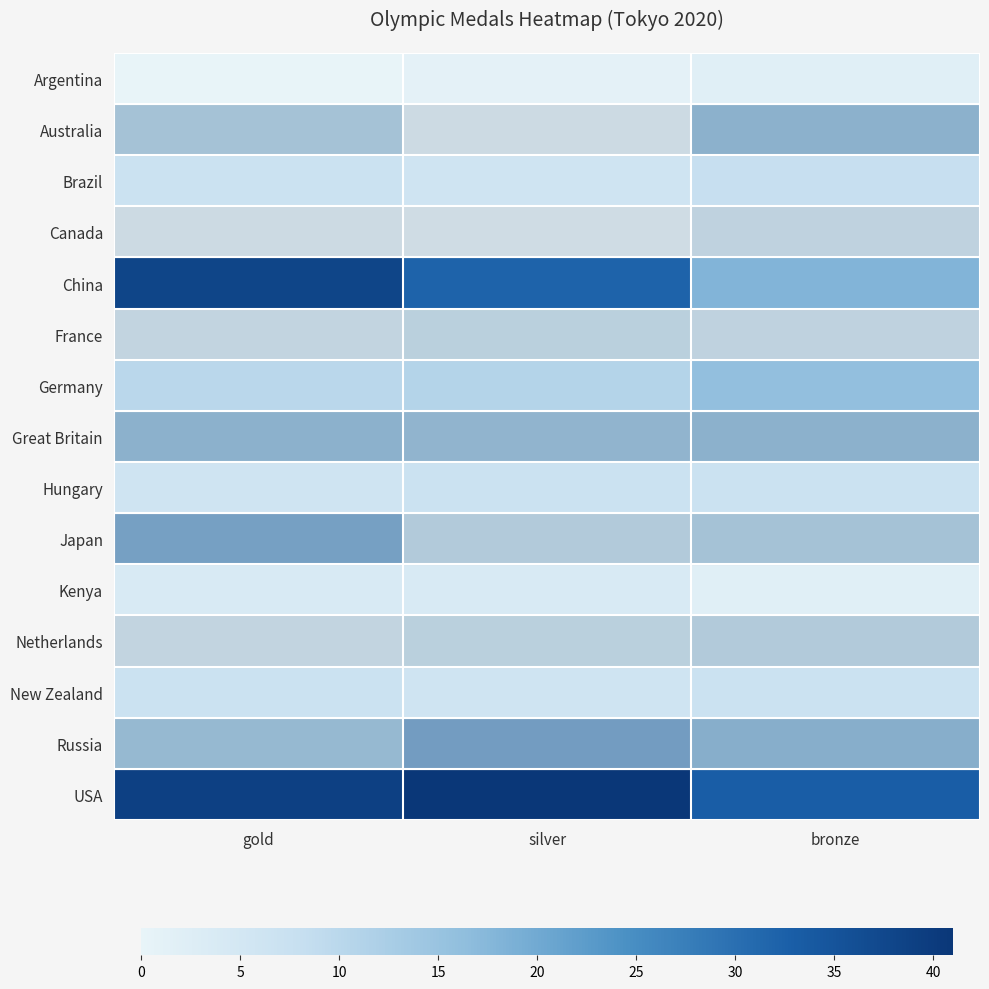

Which series has the largest range (max minus min)?

China